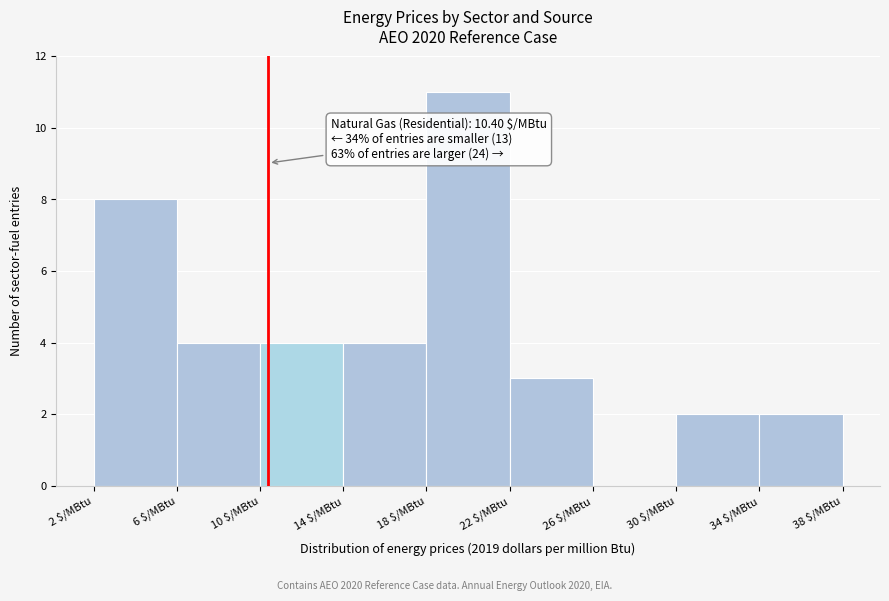

Which range on the x-axis has the tallest bar?

18 to 22